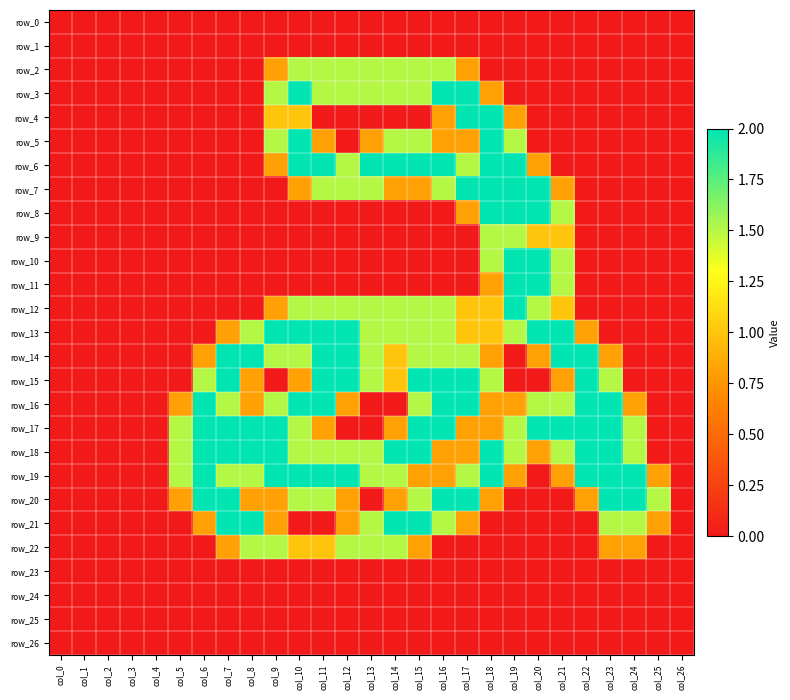

Reading right to left, list all the values displayed in this chart.

row_0: col_26=0.0	col_25=0.0	col_24=0.0	col_23=0.0	col_22=0.0	col_21=0.0	col_20=0.0	col_19=0.0	col_18=0.0	col_17=0.0	col_16=0.0	col_15=0.0	col_14=0.0	col_13=0.0	col_12=0.0	col_11=0.0	col_10=0.0	col_9=0.0	col_8=0.0	col_7=0.0	col_6=0.0	col_5=0.0	col_4=0.0	col_3=0.0	col_2=0.0	col_1=0.0	col_0=0.0
row_1: col_26=0.0	col_25=0.0	col_24=0.0	col_23=0.0	col_22=0.0	col_21=0.0	col_20=0.0	col_19=0.0	col_18=0.0	col_17=0.0	col_16=0.0	col_15=0.0	col_14=0.0	col_13=0.0	col_12=0.0	col_11=0.0	col_10=0.0	col_9=0.0	col_8=0.0	col_7=0.0	col_6=0.0	col_5=0.0	col_4=0.0	col_3=0.0	col_2=0.0	col_1=0.0	col_0=0.0
row_2: col_26=0.0	col_25=0.0	col_24=0.0	col_23=0.0	col_22=0.0	col_21=0.0	col_20=0.0	col_19=0.0	col_18=0.0	col_17=0.8	col_16=1.5	col_15=1.5	col_14=1.5	col_13=1.5	col_12=1.5	col_11=1.5	col_10=1.5	col_9=0.8	col_8=0.0	col_7=0.0	col_6=0.0	col_5=0.0	col_4=0.0	col_3=0.0	col_2=0.0	col_1=0.0	col_0=0.0
row_3: col_26=0.0	col_25=0.0	col_24=0.0	col_23=0.0	col_22=0.0	col_21=0.0	col_20=0.0	col_19=0.0	col_18=0.8	col_17=2.0	col_16=2.0	col_15=1.5	col_14=1.5	col_13=1.5	col_12=1.5	col_11=1.5	col_10=2.0	col_9=1.5	col_8=0.0	col_7=0.0	col_6=0.0	col_5=0.0	col_4=0.0	col_3=0.0	col_2=0.0	col_1=0.0	col_0=0.0
row_4: col_26=0.0	col_25=0.0	col_24=0.0	col_23=0.0	col_22=0.0	col_21=0.0	col_20=0.0	col_19=0.8	col_18=2.0	col_17=2.0	col_16=0.8	col_15=0.0	col_14=0.0	col_13=0.0	col_12=0.0	col_11=0.0	col_10=1.0	col_9=1.0	col_8=0.0	col_7=0.0	col_6=0.0	col_5=0.0	col_4=0.0	col_3=0.0	col_2=0.0	col_1=0.0	col_0=0.0
row_5: col_26=0.0	col_25=0.0	col_24=0.0	col_23=0.0	col_22=0.0	col_21=0.0	col_20=0.0	col_19=1.5	col_18=2.0	col_17=0.8	col_16=0.8	col_15=1.5	col_14=1.5	col_13=0.8	col_12=0.0	col_11=0.8	col_10=2.0	col_9=1.5	col_8=0.0	col_7=0.0	col_6=0.0	col_5=0.0	col_4=0.0	col_3=0.0	col_2=0.0	col_1=0.0	col_0=0.0
row_6: col_26=0.0	col_25=0.0	col_24=0.0	col_23=0.0	col_22=0.0	col_21=0.0	col_20=0.8	col_19=2.0	col_18=2.0	col_17=1.5	col_16=2.0	col_15=2.0	col_14=2.0	col_13=2.0	col_12=1.5	col_11=2.0	col_10=2.0	col_9=0.8	col_8=0.0	col_7=0.0	col_6=0.0	col_5=0.0	col_4=0.0	col_3=0.0	col_2=0.0	col_1=0.0	col_0=0.0
row_7: col_26=0.0	col_25=0.0	col_24=0.0	col_23=0.0	col_22=0.0	col_21=0.8	col_20=2.0	col_19=2.0	col_18=2.0	col_17=2.0	col_16=1.5	col_15=0.8	col_14=0.8	col_13=1.5	col_12=1.5	col_11=1.5	col_10=0.8	col_9=0.0	col_8=0.0	col_7=0.0	col_6=0.0	col_5=0.0	col_4=0.0	col_3=0.0	col_2=0.0	col_1=0.0	col_0=0.0
row_8: col_26=0.0	col_25=0.0	col_24=0.0	col_23=0.0	col_22=0.0	col_21=1.5	col_20=2.0	col_19=2.0	col_18=2.0	col_17=0.8	col_16=0.0	col_15=0.0	col_14=0.0	col_13=0.0	col_12=0.0	col_11=0.0	col_10=0.0	col_9=0.0	col_8=0.0	col_7=0.0	col_6=0.0	col_5=0.0	col_4=0.0	col_3=0.0	col_2=0.0	col_1=0.0	col_0=0.0
row_9: col_26=0.0	col_25=0.0	col_24=0.0	col_23=0.0	col_22=0.0	col_21=1.0	col_20=1.0	col_19=1.5	col_18=1.5	col_17=0.0	col_16=0.0	col_15=0.0	col_14=0.0	col_13=0.0	col_12=0.0	col_11=0.0	col_10=0.0	col_9=0.0	col_8=0.0	col_7=0.0	col_6=0.0	col_5=0.0	col_4=0.0	col_3=0.0	col_2=0.0	col_1=0.0	col_0=0.0
row_10: col_26=0.0	col_25=0.0	col_24=0.0	col_23=0.0	col_22=0.0	col_21=1.5	col_20=2.0	col_19=2.0	col_18=1.5	col_17=0.0	col_16=0.0	col_15=0.0	col_14=0.0	col_13=0.0	col_12=0.0	col_11=0.0	col_10=0.0	col_9=0.0	col_8=0.0	col_7=0.0	col_6=0.0	col_5=0.0	col_4=0.0	col_3=0.0	col_2=0.0	col_1=0.0	col_0=0.0
row_11: col_26=0.0	col_25=0.0	col_24=0.0	col_23=0.0	col_22=0.0	col_21=1.5	col_20=2.0	col_19=2.0	col_18=0.8	col_17=0.0	col_16=0.0	col_15=0.0	col_14=0.0	col_13=0.0	col_12=0.0	col_11=0.0	col_10=0.0	col_9=0.0	col_8=0.0	col_7=0.0	col_6=0.0	col_5=0.0	col_4=0.0	col_3=0.0	col_2=0.0	col_1=0.0	col_0=0.0
row_12: col_26=0.0	col_25=0.0	col_24=0.0	col_23=0.0	col_22=0.0	col_21=1.0	col_20=1.5	col_19=2.0	col_18=1.0	col_17=1.0	col_16=1.5	col_15=1.5	col_14=1.5	col_13=1.5	col_12=1.5	col_11=1.5	col_10=1.5	col_9=0.8	col_8=0.0	col_7=0.0	col_6=0.0	col_5=0.0	col_4=0.0	col_3=0.0	col_2=0.0	col_1=0.0	col_0=0.0
row_13: col_26=0.0	col_25=0.0	col_24=0.0	col_23=0.0	col_22=0.8	col_21=2.0	col_20=2.0	col_19=1.5	col_18=1.0	col_17=1.0	col_16=1.5	col_15=1.5	col_14=1.5	col_13=1.5	col_12=2.0	col_11=2.0	col_10=2.0	col_9=2.0	col_8=1.5	col_7=0.8	col_6=0.0	col_5=0.0	col_4=0.0	col_3=0.0	col_2=0.0	col_1=0.0	col_0=0.0
row_14: col_26=0.0	col_25=0.0	col_24=0.0	col_23=0.8	col_22=2.0	col_21=2.0	col_20=0.8	col_19=0.0	col_18=0.8	col_17=1.5	col_16=1.5	col_15=1.5	col_14=1.0	col_13=1.5	col_12=2.0	col_11=2.0	col_10=1.5	col_9=1.5	col_8=2.0	col_7=2.0	col_6=0.8	col_5=0.0	col_4=0.0	col_3=0.0	col_2=0.0	col_1=0.0	col_0=0.0
row_15: col_26=0.0	col_25=0.0	col_24=0.0	col_23=1.5	col_22=2.0	col_21=0.8	col_20=0.0	col_19=0.0	col_18=1.5	col_17=2.0	col_16=2.0	col_15=2.0	col_14=1.0	col_13=1.5	col_12=2.0	col_11=2.0	col_10=0.8	col_9=0.0	col_8=0.8	col_7=2.0	col_6=1.5	col_5=0.0	col_4=0.0	col_3=0.0	col_2=0.0	col_1=0.0	col_0=0.0
row_16: col_26=0.0	col_25=0.0	col_24=0.8	col_23=2.0	col_22=2.0	col_21=1.5	col_20=1.5	col_19=0.8	col_18=0.8	col_17=2.0	col_16=2.0	col_15=1.5	col_14=0.0	col_13=0.0	col_12=0.8	col_11=2.0	col_10=2.0	col_9=1.5	col_8=0.8	col_7=1.5	col_6=2.0	col_5=0.8	col_4=0.0	col_3=0.0	col_2=0.0	col_1=0.0	col_0=0.0
row_17: col_26=0.0	col_25=0.0	col_24=1.5	col_23=2.0	col_22=2.0	col_21=2.0	col_20=2.0	col_19=1.5	col_18=0.8	col_17=0.8	col_16=2.0	col_15=2.0	col_14=0.8	col_13=0.0	col_12=0.0	col_11=0.8	col_10=1.5	col_9=2.0	col_8=2.0	col_7=2.0	col_6=2.0	col_5=1.5	col_4=0.0	col_3=0.0	col_2=0.0	col_1=0.0	col_0=0.0
row_18: col_26=0.0	col_25=0.0	col_24=1.5	col_23=2.0	col_22=2.0	col_21=1.5	col_20=0.8	col_19=1.5	col_18=2.0	col_17=0.8	col_16=0.8	col_15=2.0	col_14=2.0	col_13=1.5	col_12=1.5	col_11=1.5	col_10=1.5	col_9=2.0	col_8=2.0	col_7=2.0	col_6=2.0	col_5=1.5	col_4=0.0	col_3=0.0	col_2=0.0	col_1=0.0	col_0=0.0
row_19: col_26=0.0	col_25=0.8	col_24=2.0	col_23=2.0	col_22=2.0	col_21=0.8	col_20=0.0	col_19=0.8	col_18=2.0	col_17=1.5	col_16=0.8	col_15=0.8	col_14=1.5	col_13=1.5	col_12=2.0	col_11=2.0	col_10=2.0	col_9=2.0	col_8=1.5	col_7=1.5	col_6=2.0	col_5=1.5	col_4=0.0	col_3=0.0	col_2=0.0	col_1=0.0	col_0=0.0
row_20: col_26=0.0	col_25=1.5	col_24=2.0	col_23=2.0	col_22=0.8	col_21=0.0	col_20=0.0	col_19=0.0	col_18=0.8	col_17=2.0	col_16=2.0	col_15=1.5	col_14=0.8	col_13=0.0	col_12=0.8	col_11=1.5	col_10=1.5	col_9=0.8	col_8=0.8	col_7=2.0	col_6=2.0	col_5=0.8	col_4=0.0	col_3=0.0	col_2=0.0	col_1=0.0	col_0=0.0
row_21: col_26=0.0	col_25=0.8	col_24=1.5	col_23=1.5	col_22=0.0	col_21=0.0	col_20=0.0	col_19=0.0	col_18=0.0	col_17=0.8	col_16=1.5	col_15=2.0	col_14=2.0	col_13=1.5	col_12=0.8	col_11=0.0	col_10=0.0	col_9=0.8	col_8=2.0	col_7=2.0	col_6=0.8	col_5=0.0	col_4=0.0	col_3=0.0	col_2=0.0	col_1=0.0	col_0=0.0
row_22: col_26=0.0	col_25=0.0	col_24=0.8	col_23=0.8	col_22=0.0	col_21=0.0	col_20=0.0	col_19=0.0	col_18=0.0	col_17=0.0	col_16=0.0	col_15=0.8	col_14=1.5	col_13=1.5	col_12=1.5	col_11=1.0	col_10=1.0	col_9=1.5	col_8=1.5	col_7=0.8	col_6=0.0	col_5=0.0	col_4=0.0	col_3=0.0	col_2=0.0	col_1=0.0	col_0=0.0
row_23: col_26=0.0	col_25=0.0	col_24=0.0	col_23=0.0	col_22=0.0	col_21=0.0	col_20=0.0	col_19=0.0	col_18=0.0	col_17=0.0	col_16=0.0	col_15=0.0	col_14=0.0	col_13=0.0	col_12=0.0	col_11=0.0	col_10=0.0	col_9=0.0	col_8=0.0	col_7=0.0	col_6=0.0	col_5=0.0	col_4=0.0	col_3=0.0	col_2=0.0	col_1=0.0	col_0=0.0
row_24: col_26=0.0	col_25=0.0	col_24=0.0	col_23=0.0	col_22=0.0	col_21=0.0	col_20=0.0	col_19=0.0	col_18=0.0	col_17=0.0	col_16=0.0	col_15=0.0	col_14=0.0	col_13=0.0	col_12=0.0	col_11=0.0	col_10=0.0	col_9=0.0	col_8=0.0	col_7=0.0	col_6=0.0	col_5=0.0	col_4=0.0	col_3=0.0	col_2=0.0	col_1=0.0	col_0=0.0
row_25: col_26=0.0	col_25=0.0	col_24=0.0	col_23=0.0	col_22=0.0	col_21=0.0	col_20=0.0	col_19=0.0	col_18=0.0	col_17=0.0	col_16=0.0	col_15=0.0	col_14=0.0	col_13=0.0	col_12=0.0	col_11=0.0	col_10=0.0	col_9=0.0	col_8=0.0	col_7=0.0	col_6=0.0	col_5=0.0	col_4=0.0	col_3=0.0	col_2=0.0	col_1=0.0	col_0=0.0
row_26: col_26=0.0	col_25=0.0	col_24=0.0	col_23=0.0	col_22=0.0	col_21=0.0	col_20=0.0	col_19=0.0	col_18=0.0	col_17=0.0	col_16=0.0	col_15=0.0	col_14=0.0	col_13=0.0	col_12=0.0	col_11=0.0	col_10=0.0	col_9=0.0	col_8=0.0	col_7=0.0	col_6=0.0	col_5=0.0	col_4=0.0	col_3=0.0	col_2=0.0	col_1=0.0	col_0=0.0